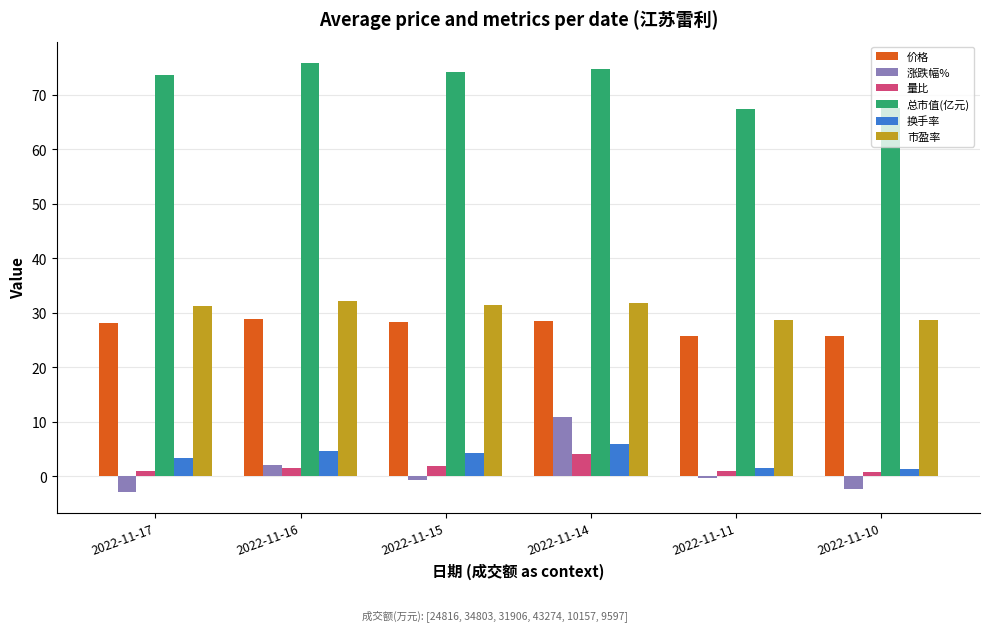

Between 2022-11-15 and 2022-11-10, which series saw the biggest shift?

总市值(亿元)